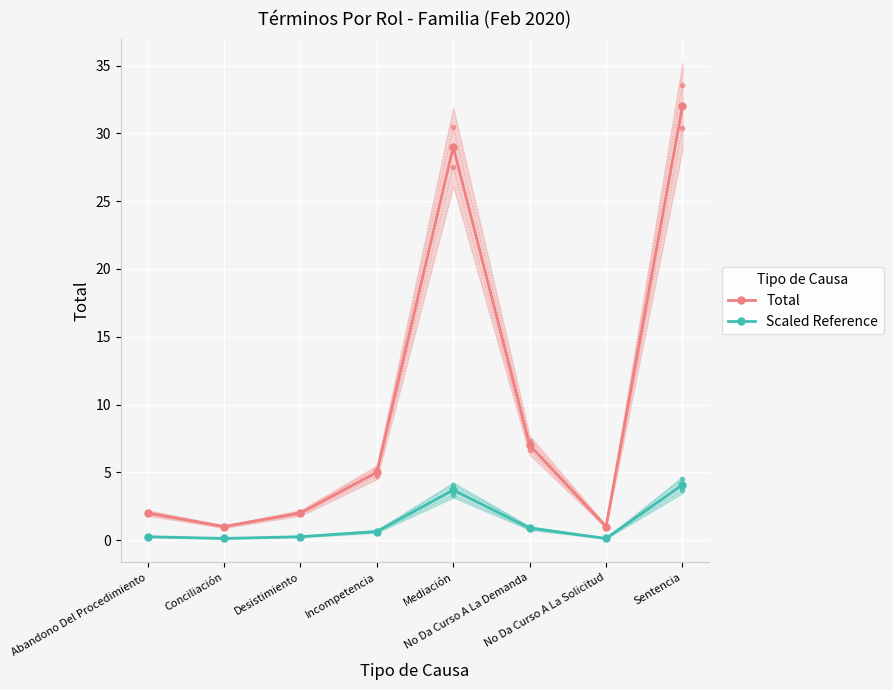

Is the value of Total at Desistimiento greater than the value of Scaled Reference at Incompetencia?

Yes